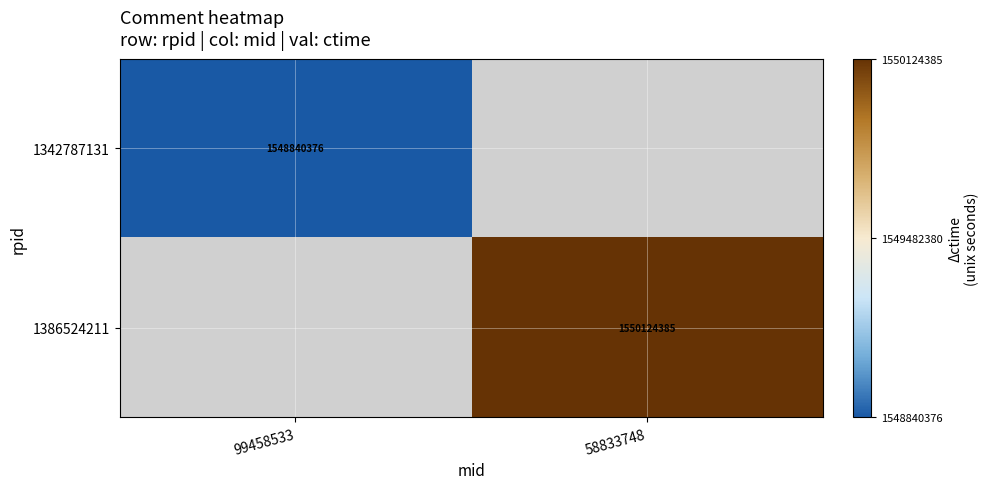

Which label corresponds to the largest value in the chart?

58833748